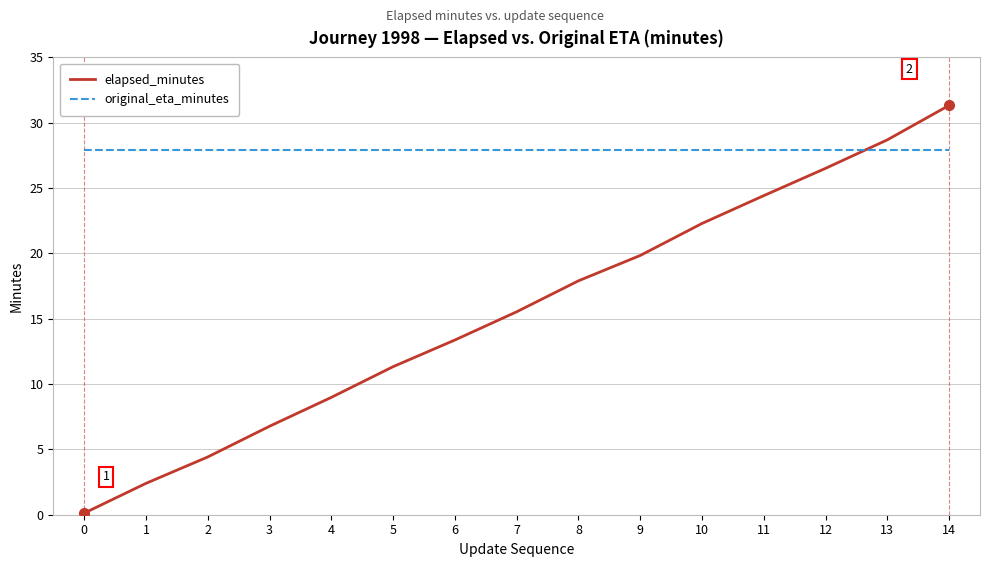

Rank the series at 1 from lowest to highest value.

elapsed_minutes, original_eta_minutes